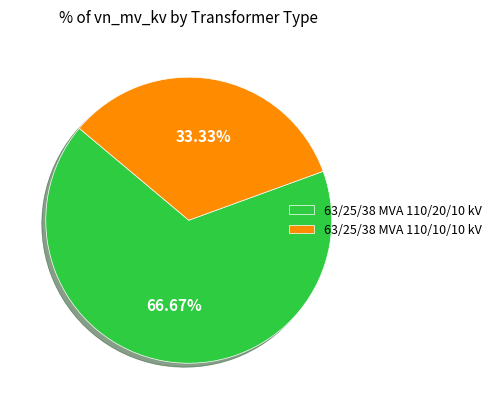

True or false: 63/25/38 MVA 110/20/10 kV accounts for 67% of the total.

True